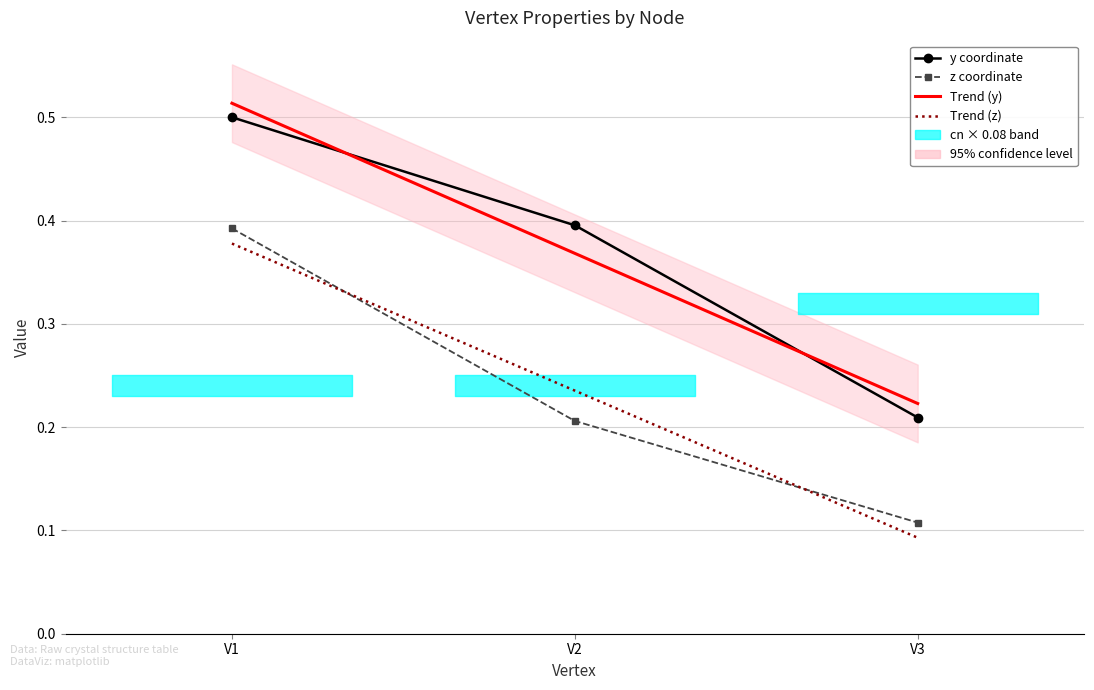

What is the value of the Trend (y) point at the 1st from the left?

0.5